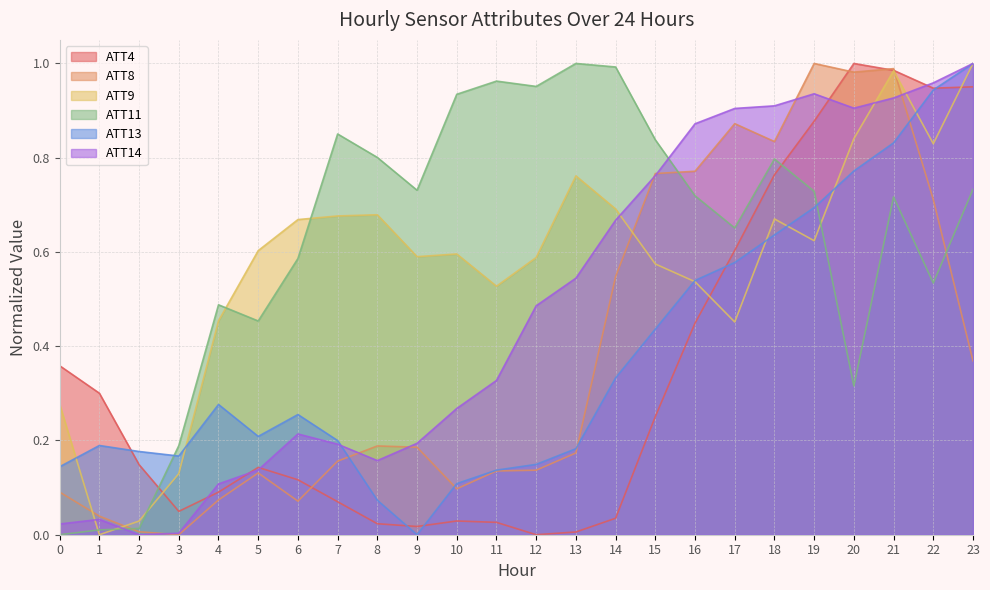

True or false: ATT14 has a value of 0.5 at 12.

True